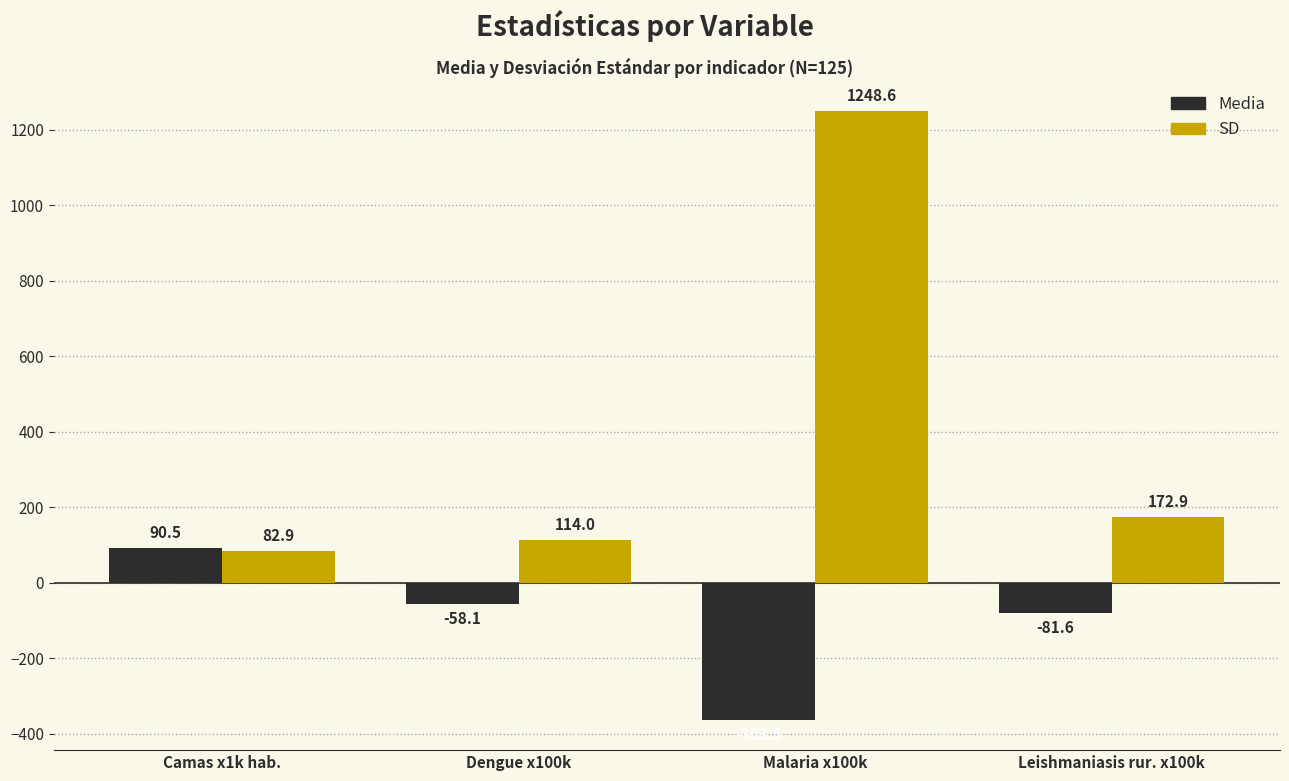

What is the average value of the Media series?

-103.2